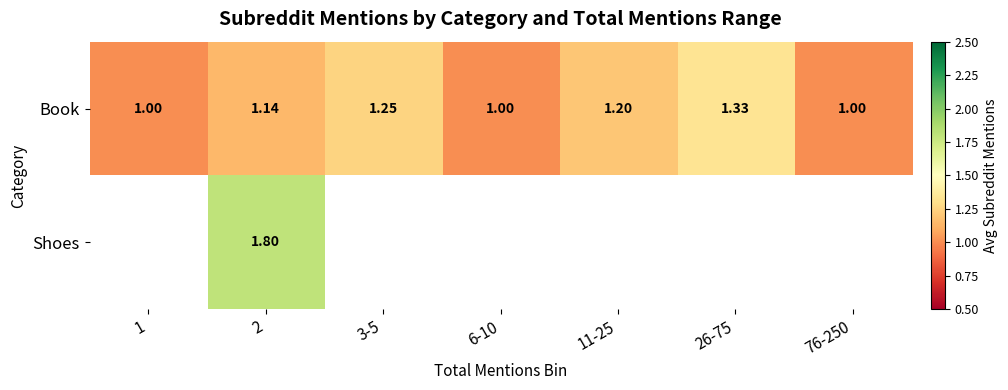

What is the maximum value for Book?

1.3